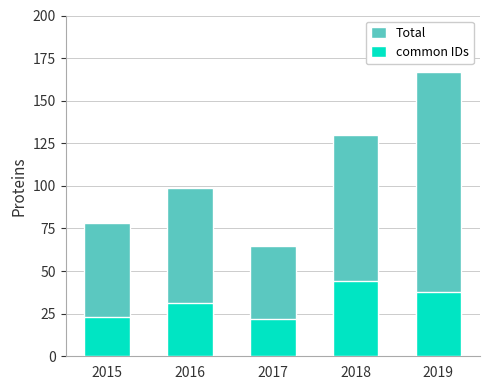

What is the spread (max minus min) of values at 2016?

68